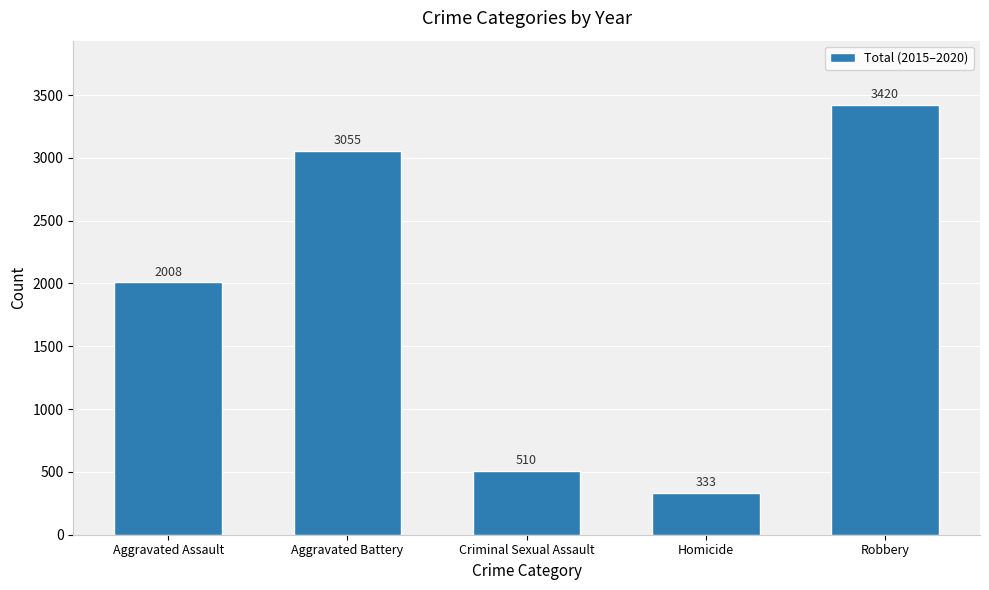

What is the value of the 1st bar from the left?

2008